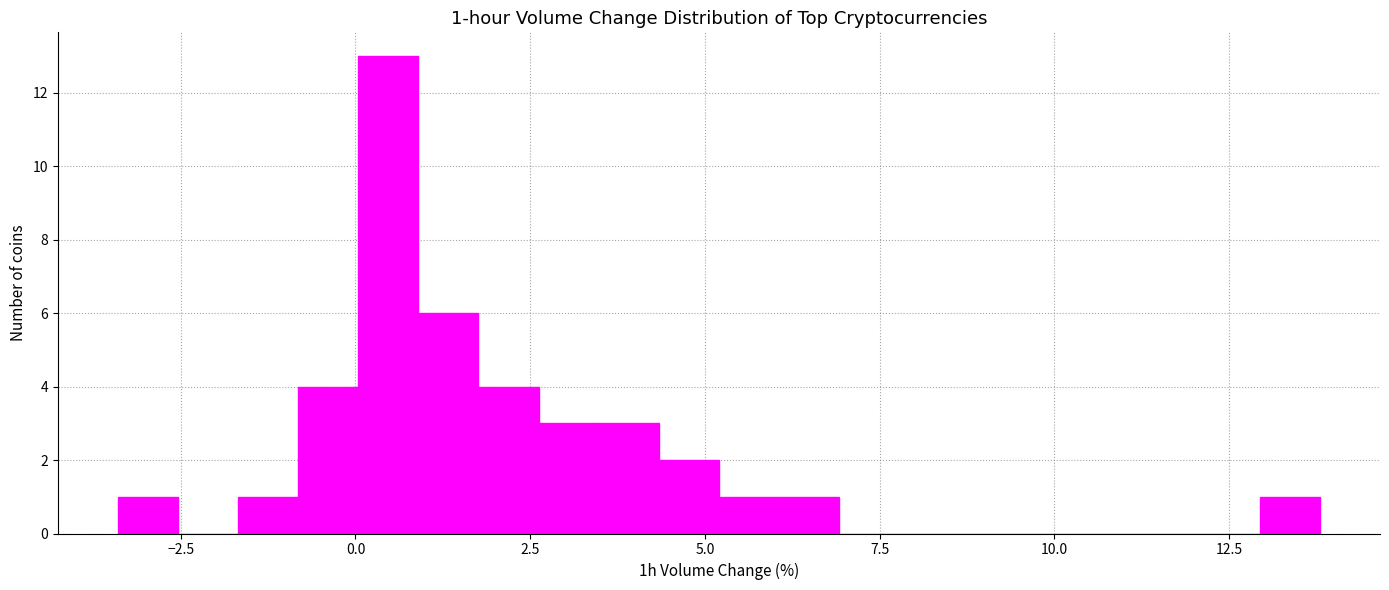

Around what value on the x-axis is the tallest bar? Give the approximate position of its centre, as read against the axis.

0.5